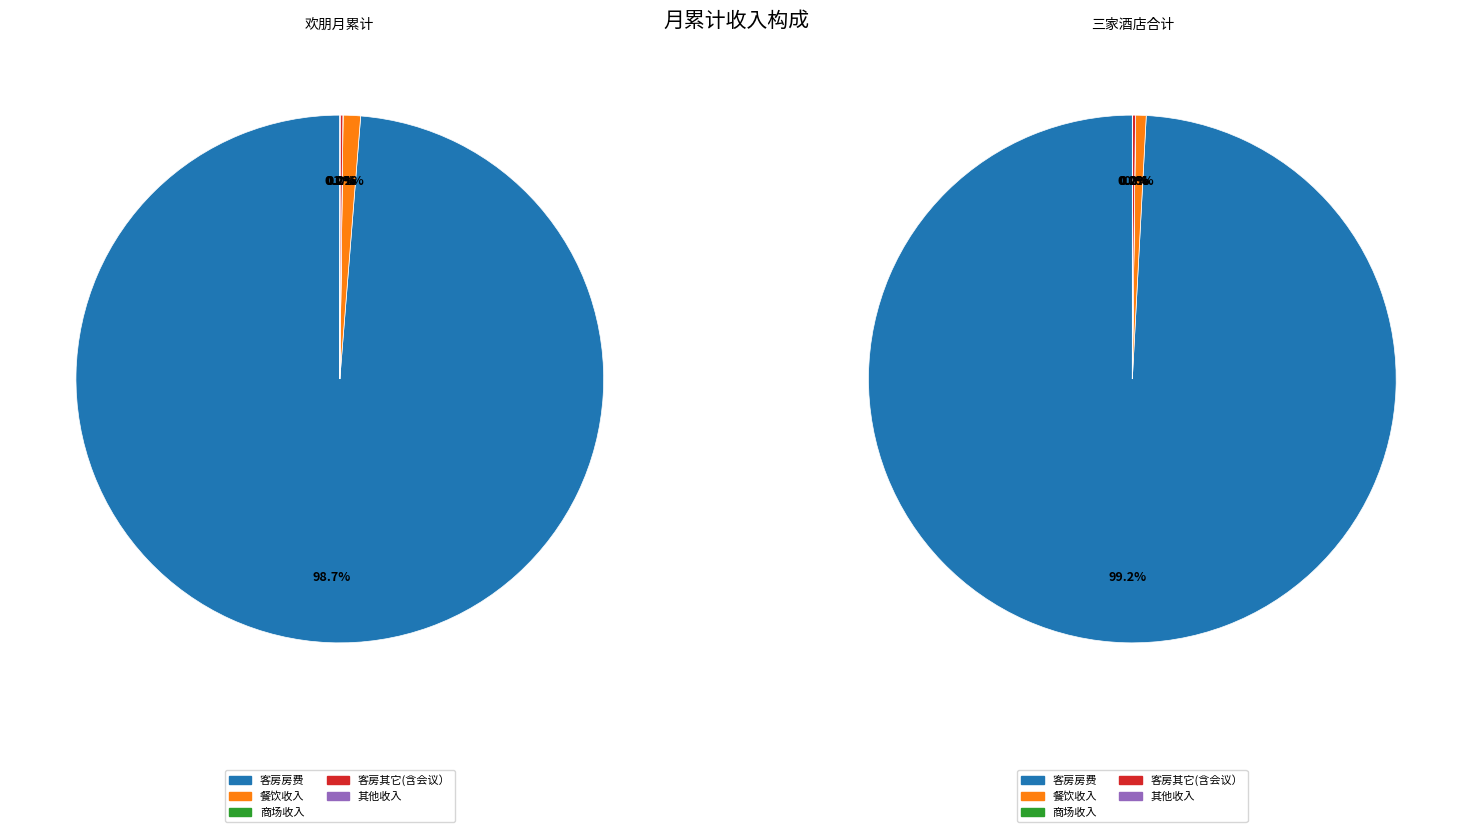

To the nearest percent, what is the difference between the 餐饮收入 and 客房房费 slice percentages?

98%